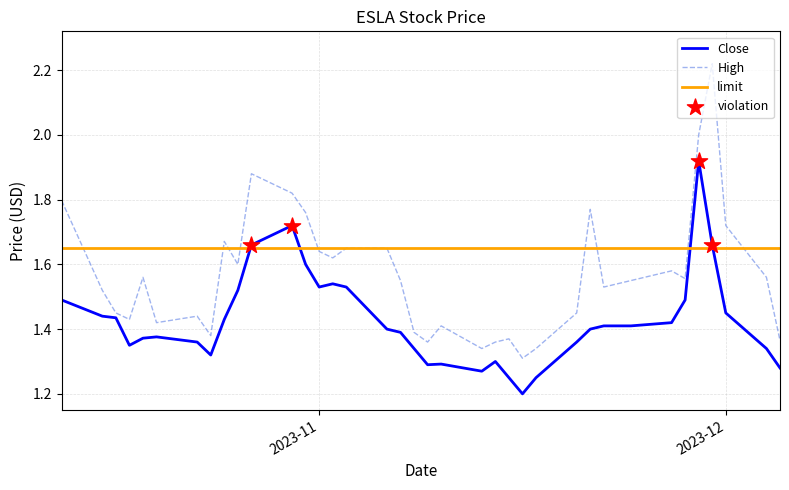

Which series has the largest total across all categories?

High